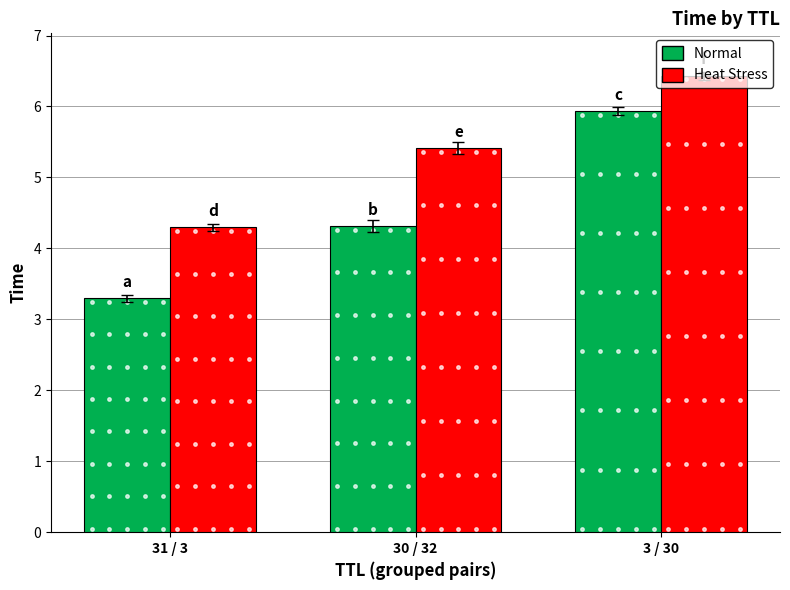

What are all the series names shown in the legend?

Normal, Heat Stress